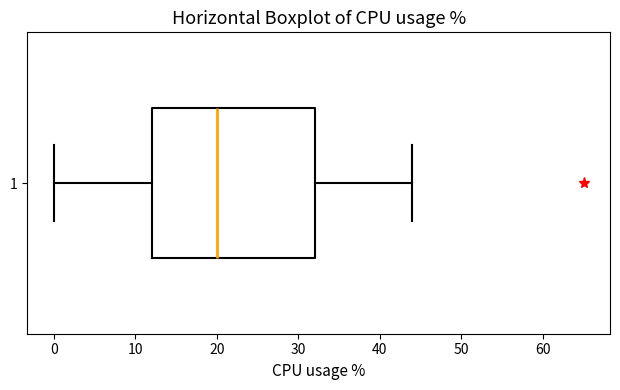

Transcribe this box plot: give where the median line is, the range the box spans, and where the two whiskers end, as read against the x-axis. The values are not printed on the chart, so give them approximately, as read against the axis.

median 20, box 12 to 32, whiskers 0 to 44